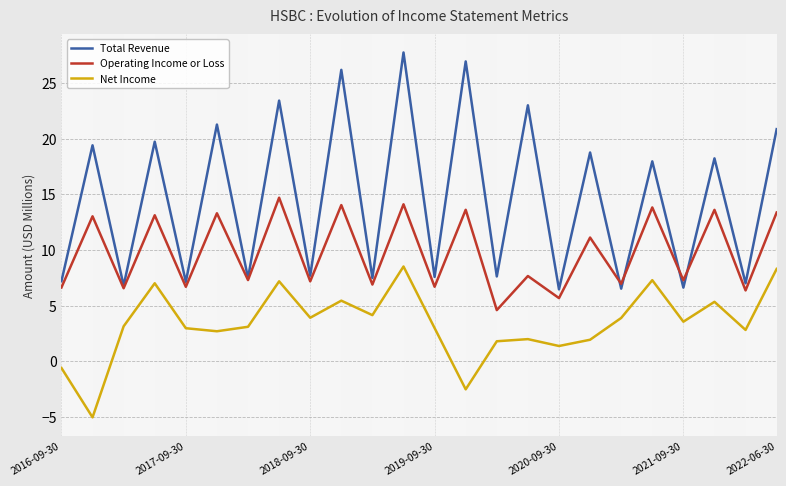

What is the value of the Net Income point at the 2nd from the left?

-5.1